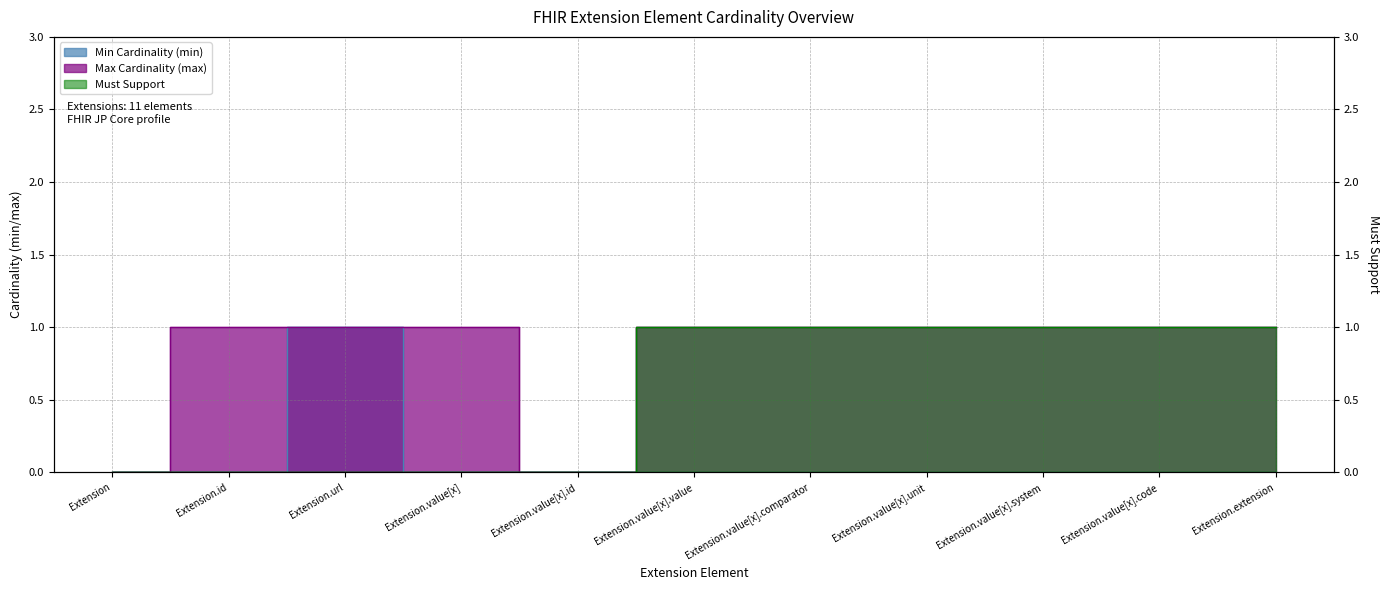

At Extension.value[x].unit, list the series in order from largest to smallest.

Max Cardinality (max), Must Support, Min Cardinality (min)